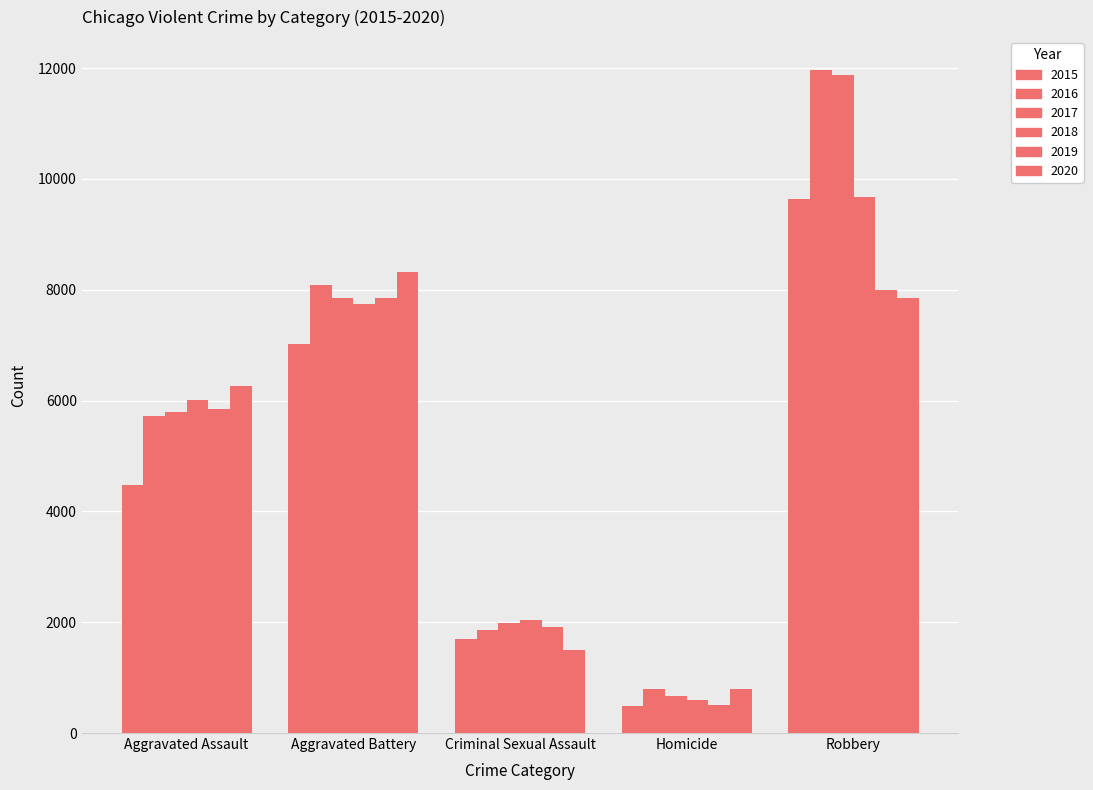

What is the minimum value for 2020?

787